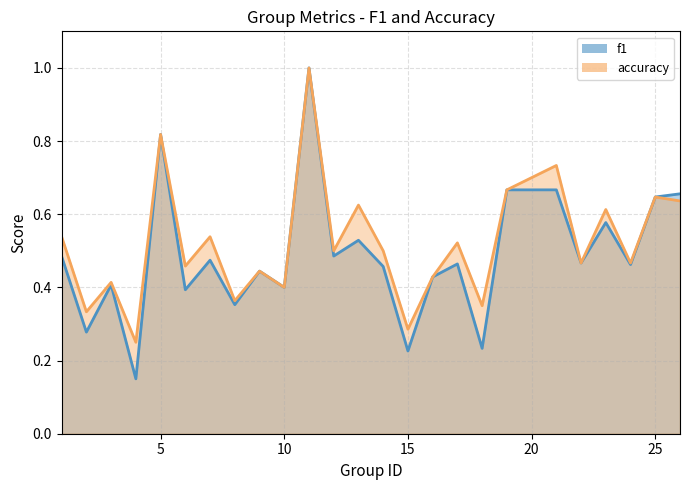

What is the difference between the f1 values at 4 and 10?

0.2